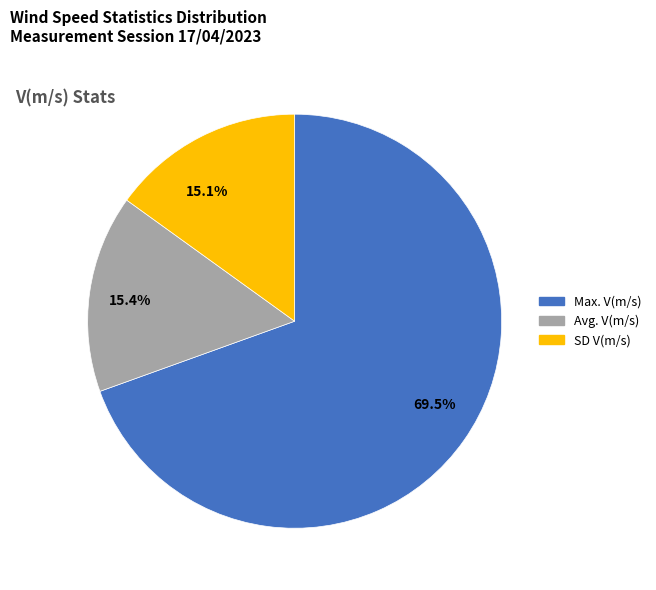

What percentage is NOT represented by 15.1%?

84.9%